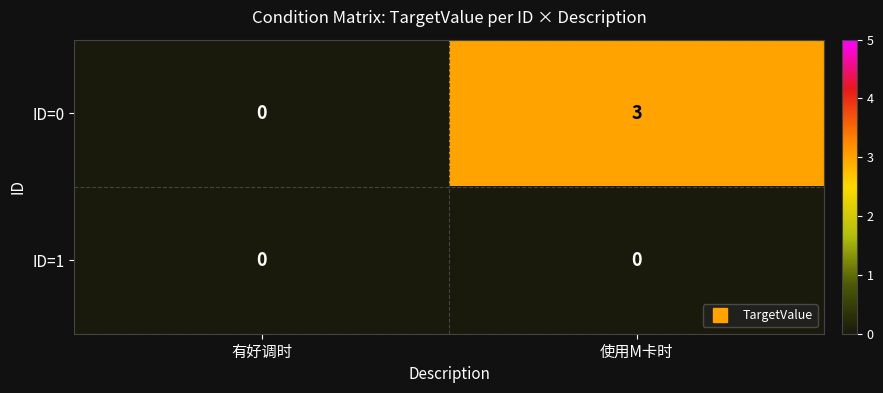

Is it true that ID=0 equals 3 at 使用M卡时?

True